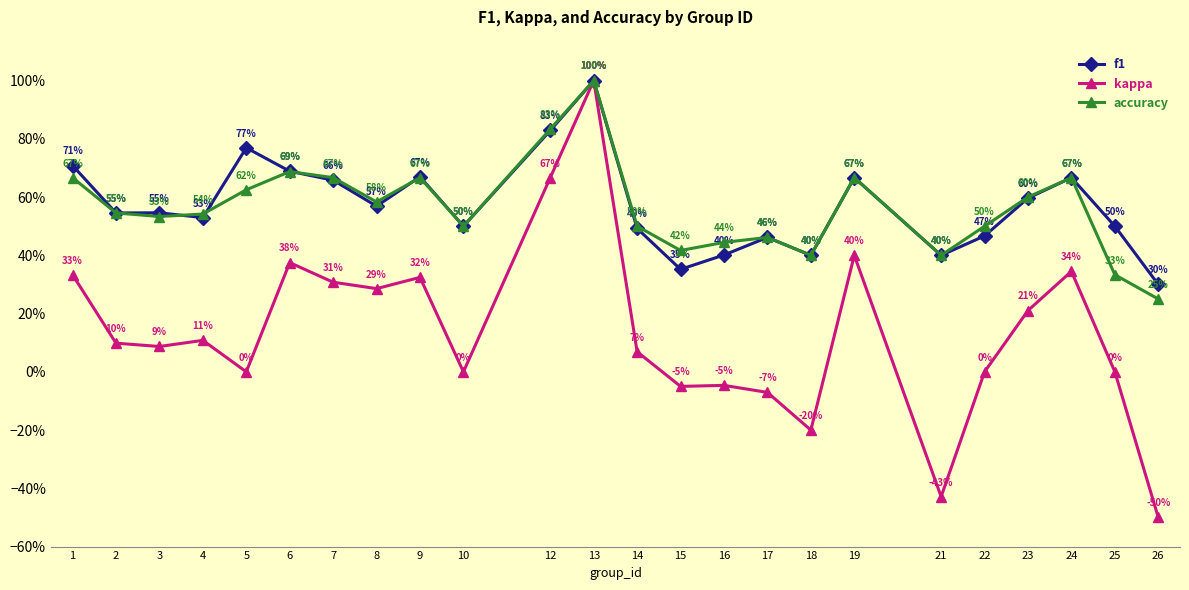

Is the value of kappa at 21 greater than the value of f1 at 2?

No